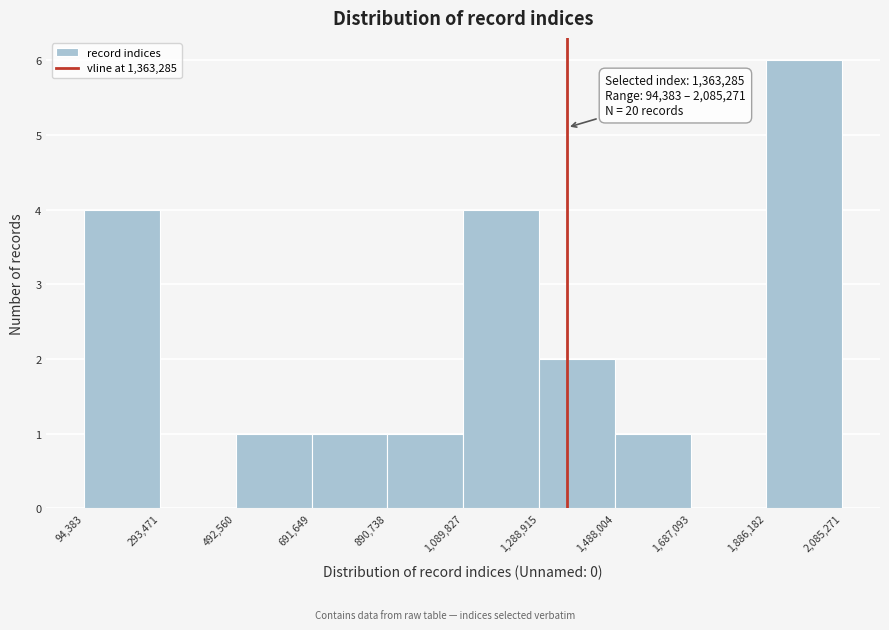

Over which range of the x-axis is the bar tallest?

1,886,182 to 2,085,271